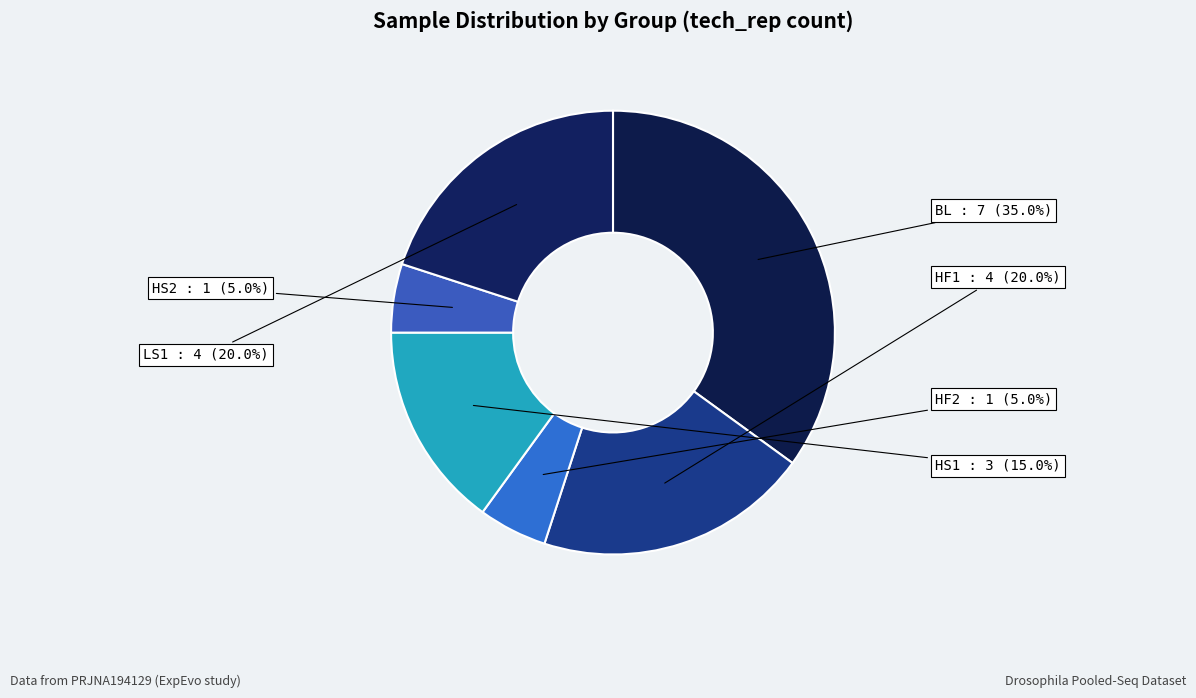

To the nearest percent, what portion does HF2 represent?

5%